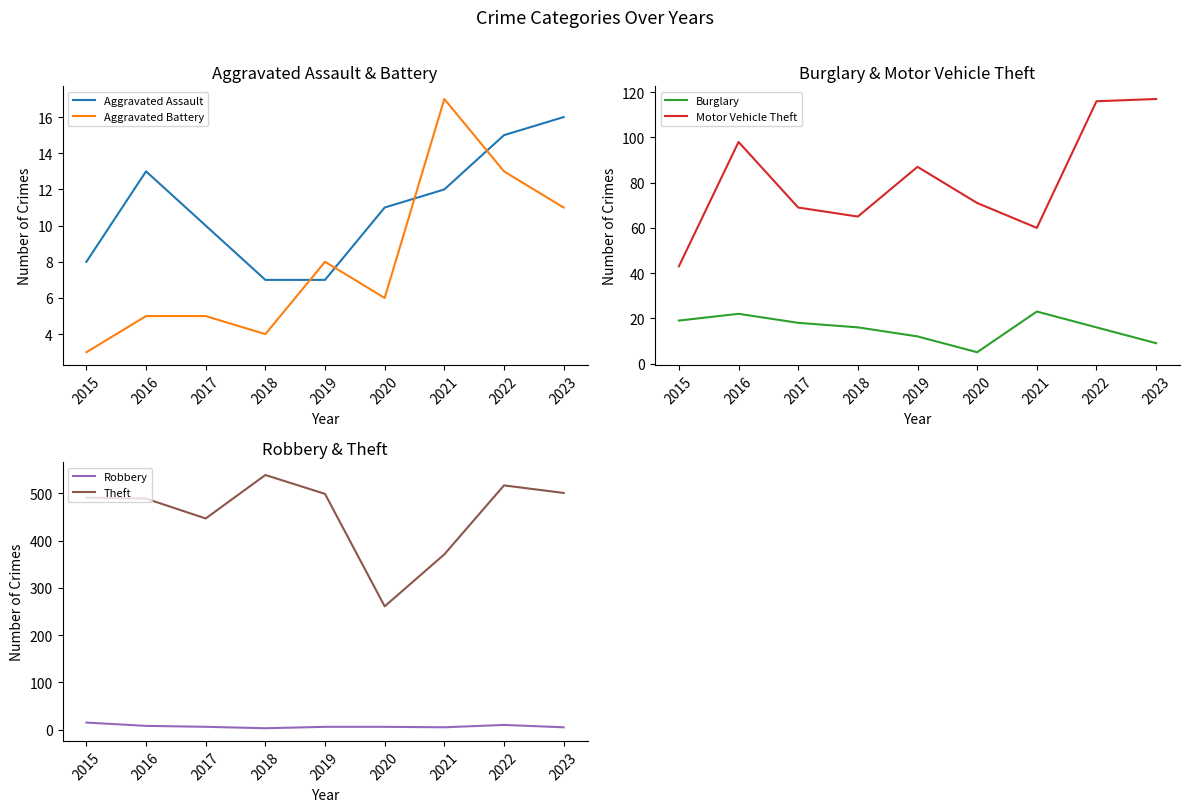

Which series has the widest spread of values?

Theft